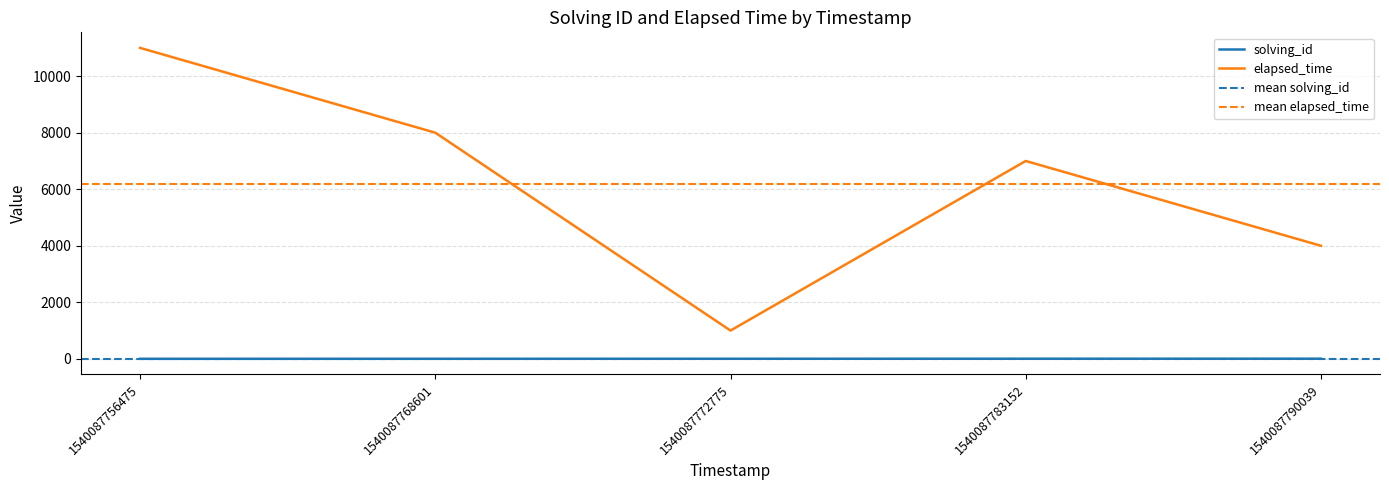

At which label does solving_id reach its peak?

1540087790039